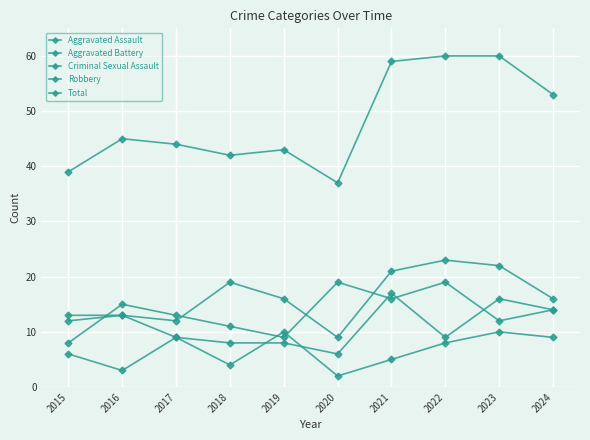

True or false: Aggravated Battery has more than 1 points higher than both neighbors.

True